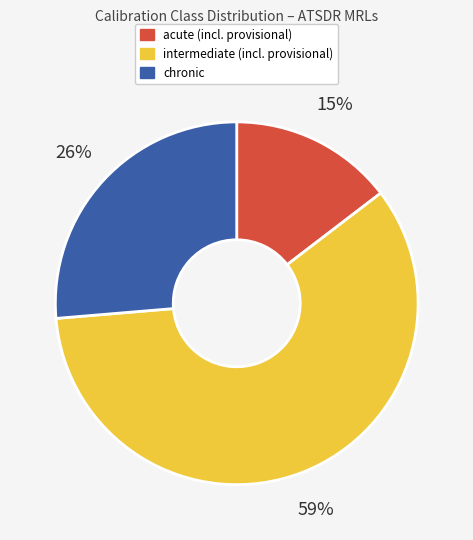

To the nearest percent, what is the difference between the largest and smallest slice percentages?

44%